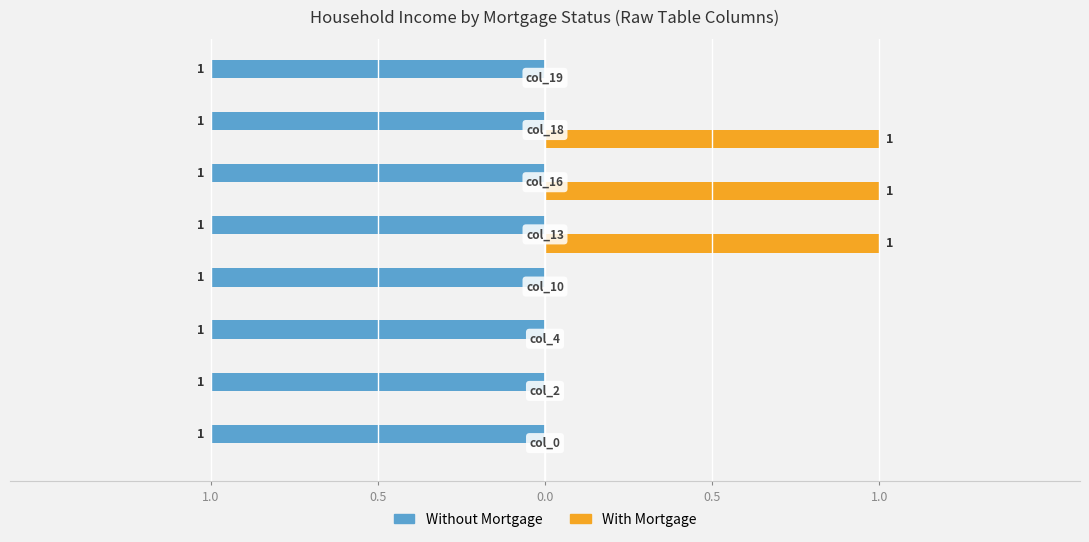

Reading left to right, list all the values displayed in this chart.

Without Mortgage: 0.3	0.3	0.3	0.3	0.3	0.3	0.3	0.3
With Mortgage: 0.0	0.0	0.0	0.0	1.0	1.0	1.0	0.0